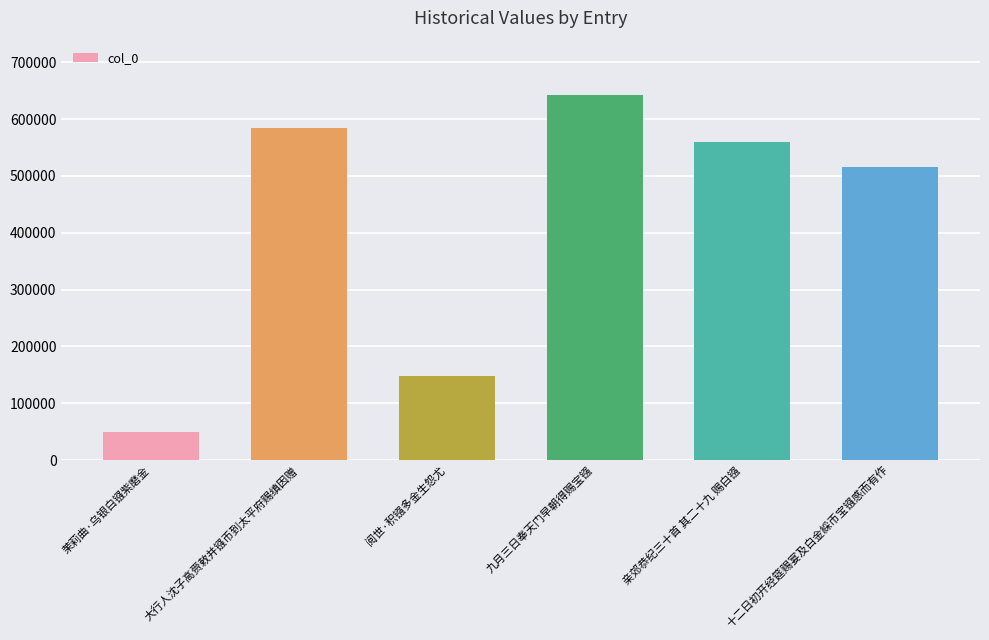

At which category does the chart reach its minimum across all series?

茉莉曲·乌银白镪紫磨金